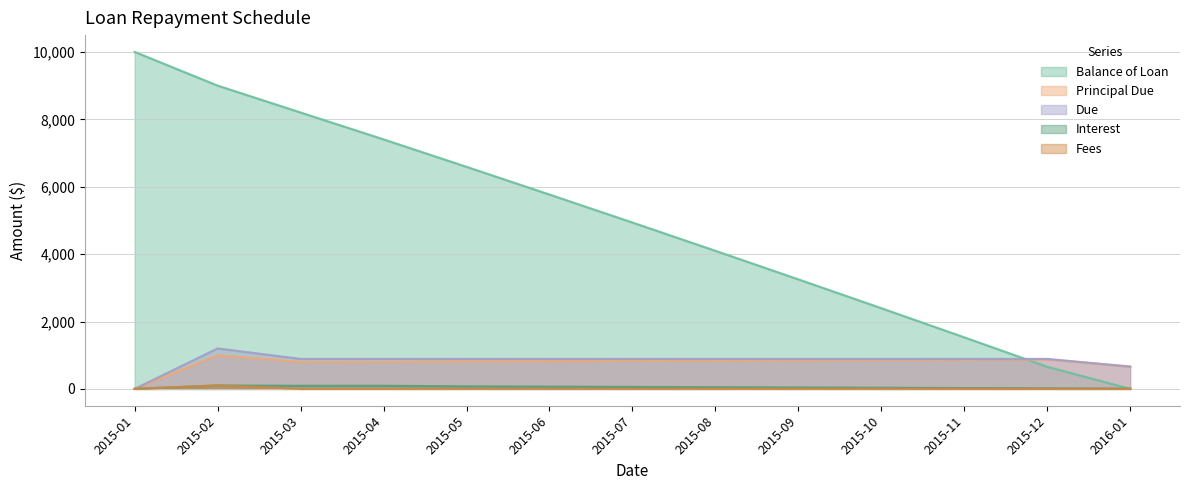

True or false: Due and Principal Due intersect in this chart.

False